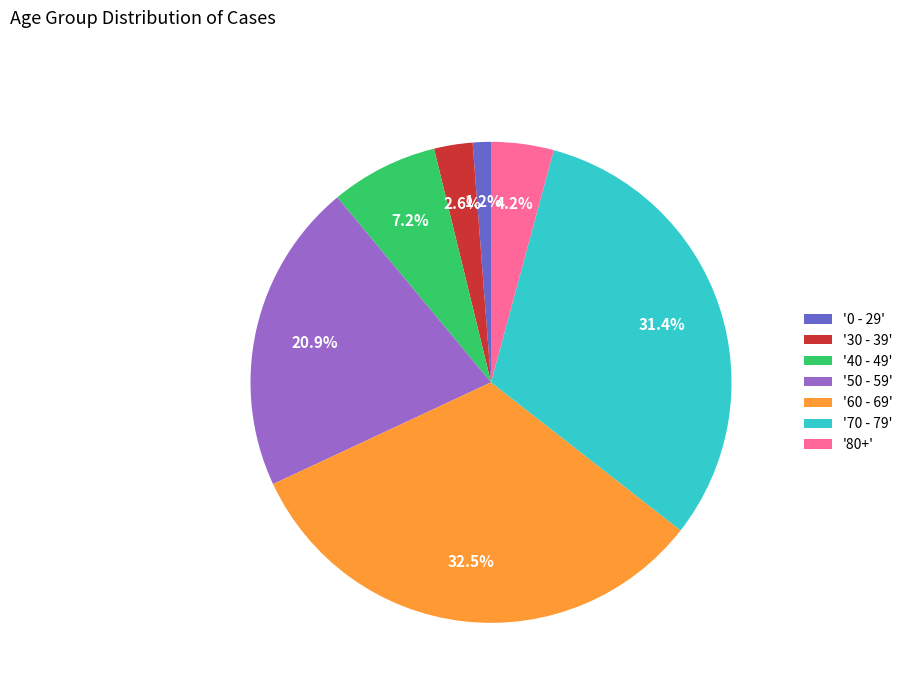

Combined, do '40 - 49' and '60 - 69' account for over 50%?

No